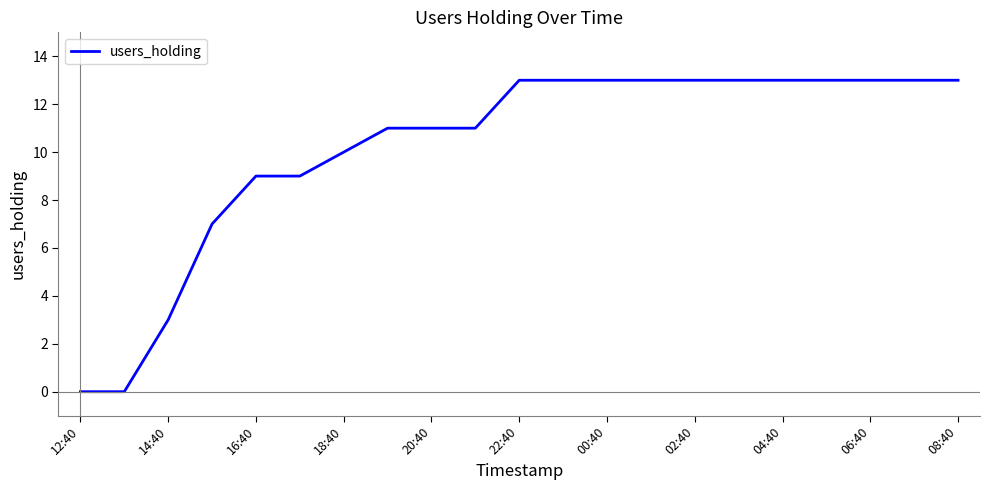

What is the difference between the maximum and minimum values?

13